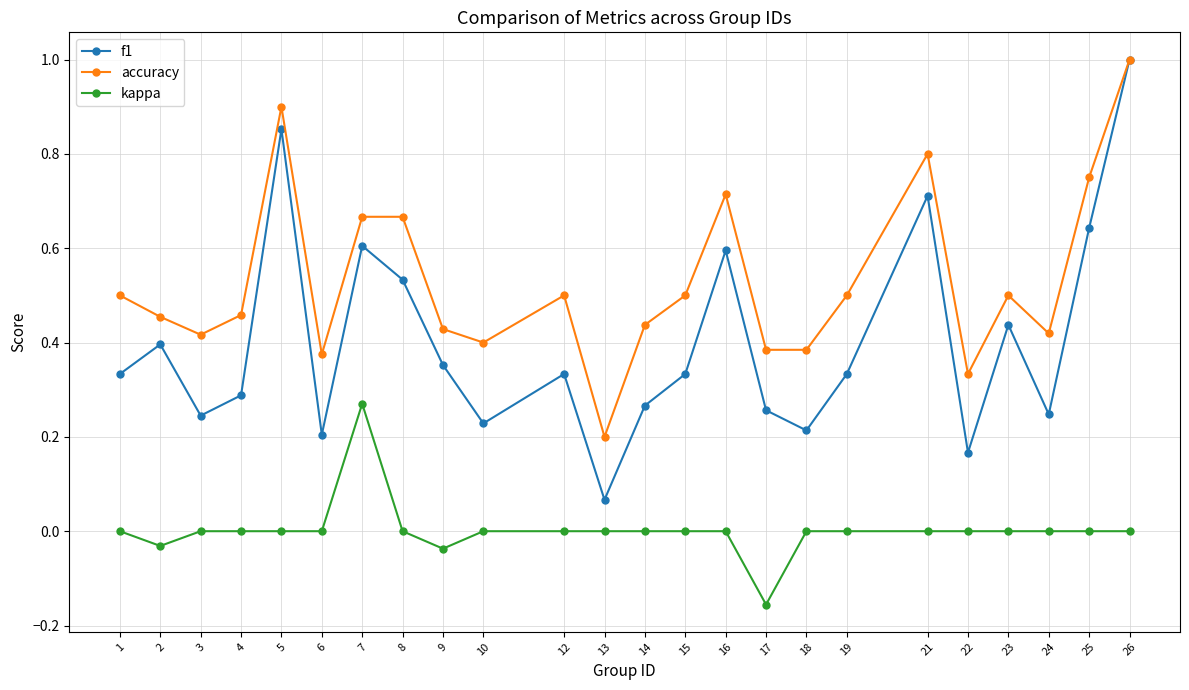

List the series in order of their overall mean, highest first.

accuracy, f1, kappa